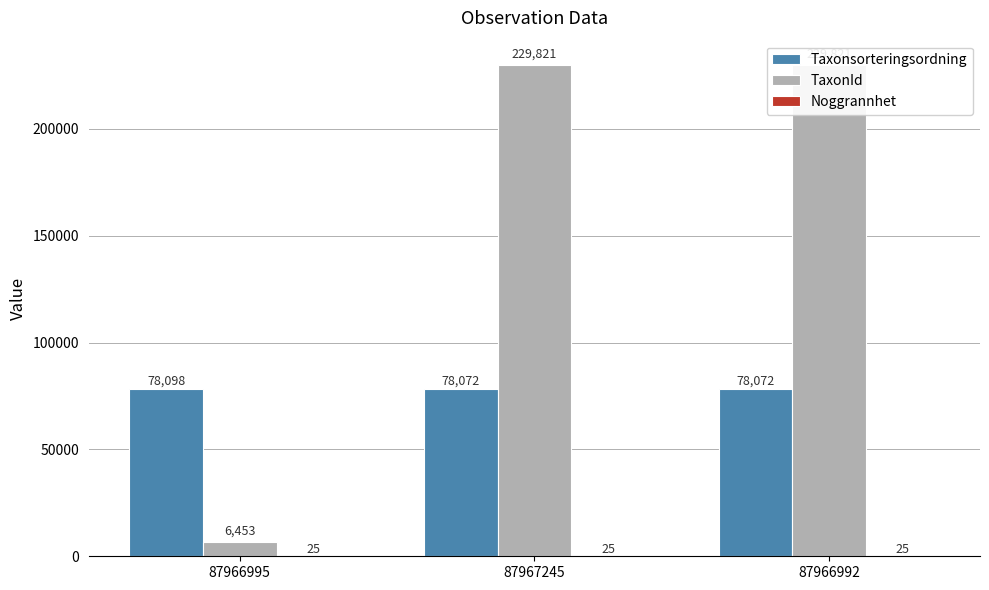

At how many categories does at least one series exceed 13836?

3